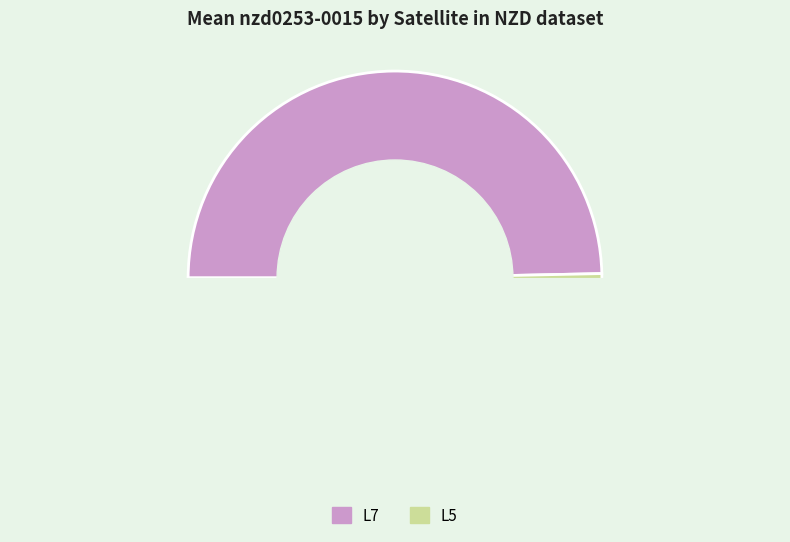

Combined, do L7 and L5 account for over 50%?

Yes